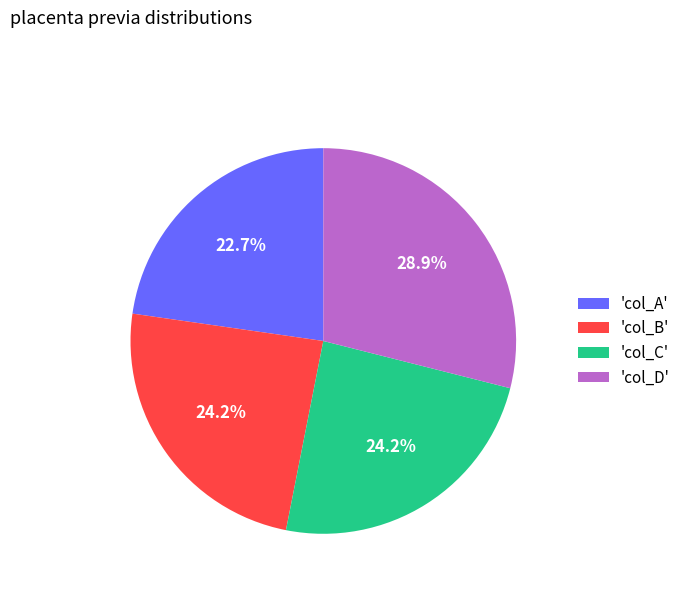

Do 'col_D' and 'col_A' together represent more than half of the pie?

Yes